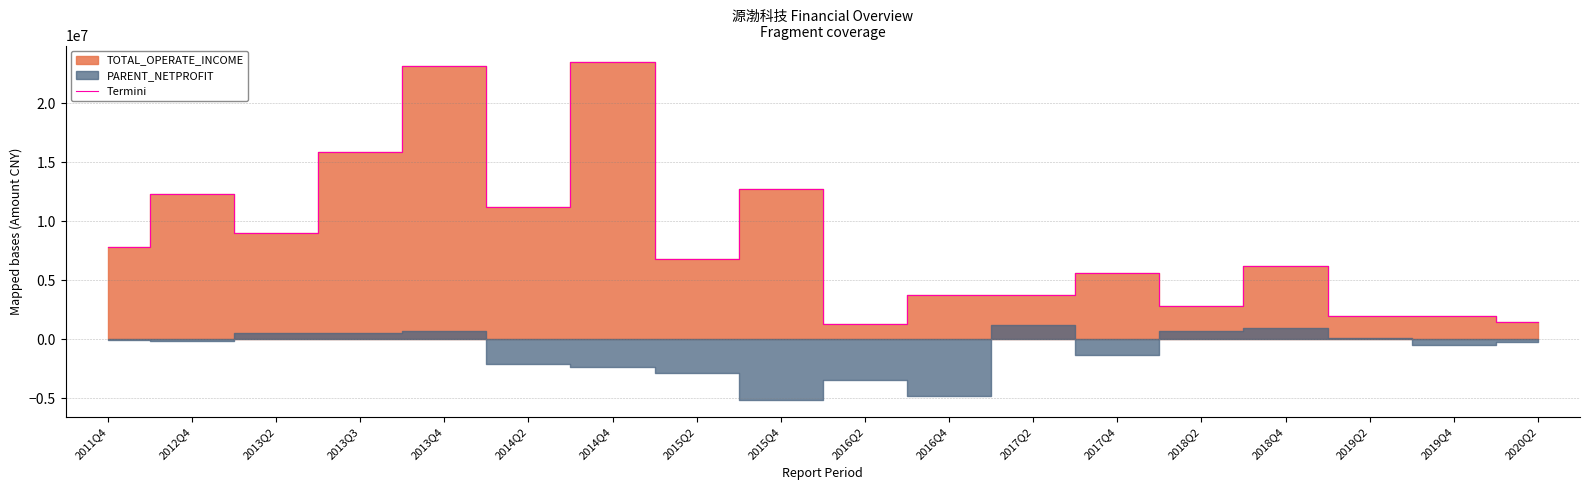

Approximately how many times larger is the value at 2017Q4 compared to 2014Q2?

0.5